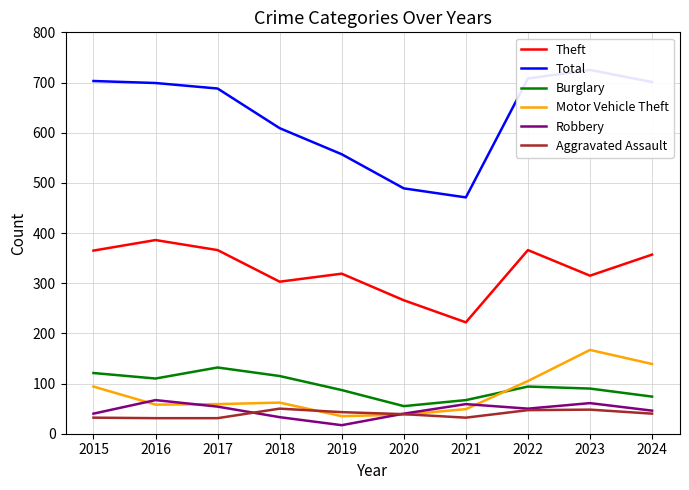

True or false: Aggravated Assault and Burglary intersect in this chart.

False